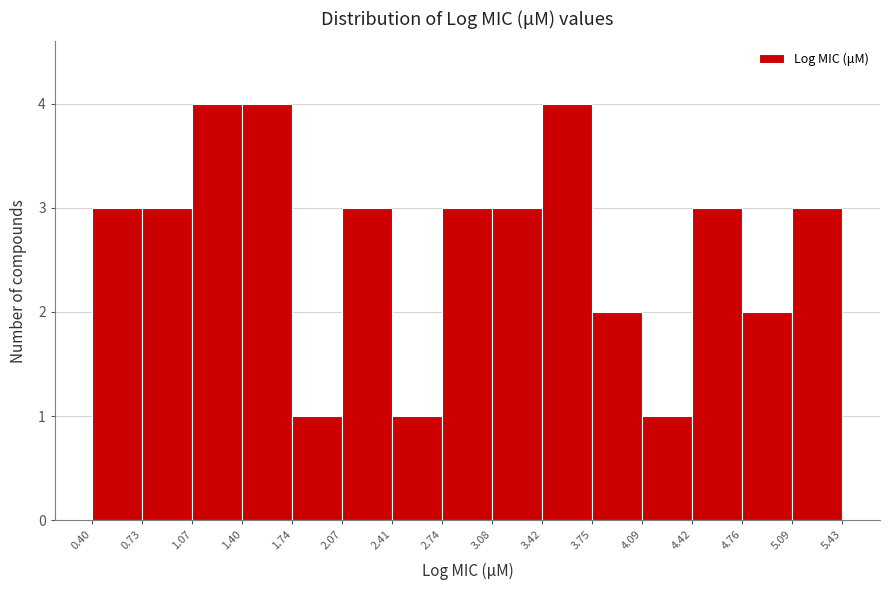

Reading left to right, list every bar in this chart as the range it spans on the x-axis followed by its height. The values are not printed on the chart, so give them approximately, as read against the axis.

0.40 to 0.73: 3
0.73 to 1.07: 3
1.07 to 1.40: 4
1.40 to 1.74: 4
1.74 to 2.07: 1
2.07 to 2.41: 3
2.41 to 2.74: 1
2.74 to 3.08: 3
3.08 to 3.42: 3
3.42 to 3.75: 4
3.75 to 4.09: 2
4.09 to 4.42: 1
4.42 to 4.76: 3
4.76 to 5.09: 2
5.09 to 5.43: 3